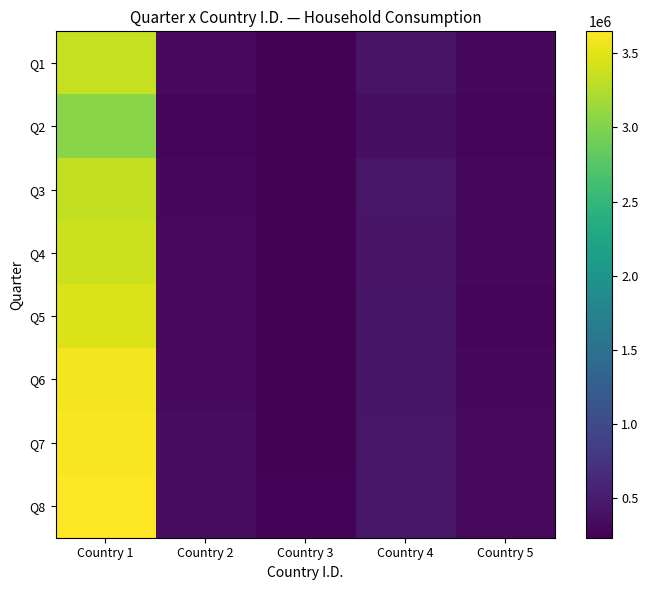

Reading left to right, transcribe all the data shown in this chart.

Q1: Country 1=3349224.0	Country 2=323245.0	Country 3=259345.7	Country 4=416808.5	Country 5=302715.4
Q2: Country 1=3040280.5	Country 2=274459.0	Country 3=233447.7	Country 4=368181.5	Country 5=276674.0
Q3: Country 1=3338200.5	Country 2=312370.0	Country 3=248815.5	Country 4=435460.8	Country 5=305660.9
Q4: Country 1=3387019.3	Country 2=315922.0	Country 3=256311.7	Country 4=418987.6	Country 5=300324.6
Q5: Country 1=3466289.0	Country 2=319122.0	Country 3=257741.2	Country 4=420295.3	Country 5=296161.0
Q6: Country 1=3588042.8	Country 2=320989.0	Country 3=255216.0	Country 4=424218.5	Country 5=305976.2
Q7: Country 1=3612885.5	Country 2=340458.0	Country 3=259296.7	Country 4=442373.5	Country 5=315979.2
Q8: Country 1=3647169.8	Country 2=347018.0	Country 3=260350.5	Country 4=444087.6	Country 5=317830.1